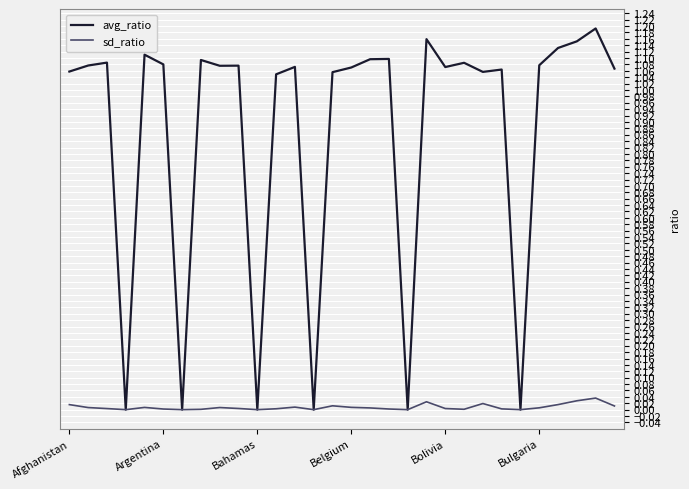

List the series in order of their peak value, lowest first.

sd_ratio, avg_ratio